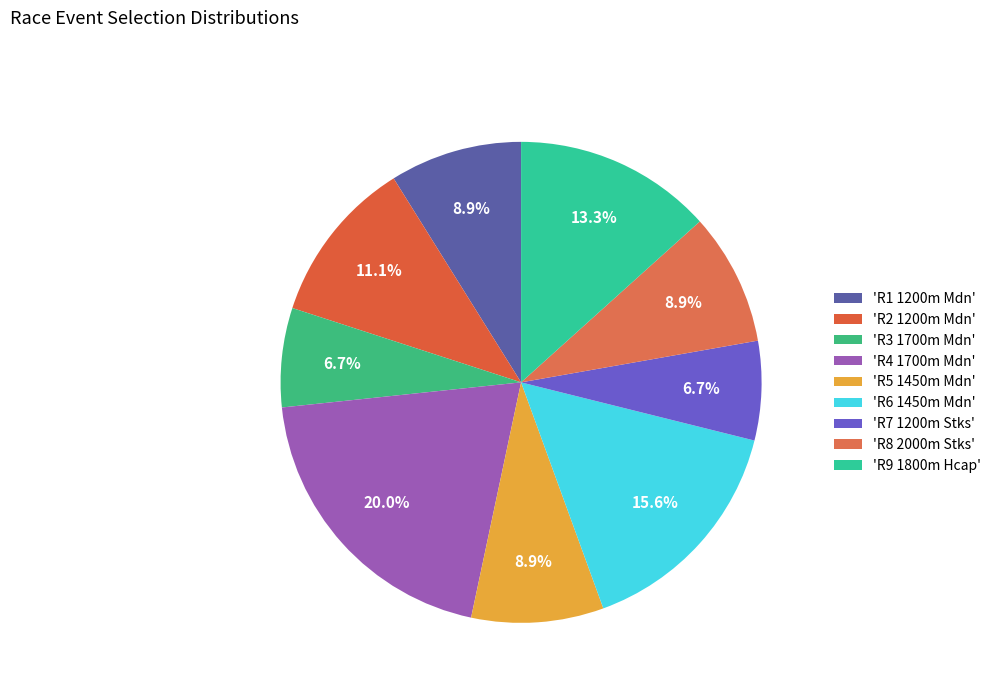

How many slices are in this pie chart?

9